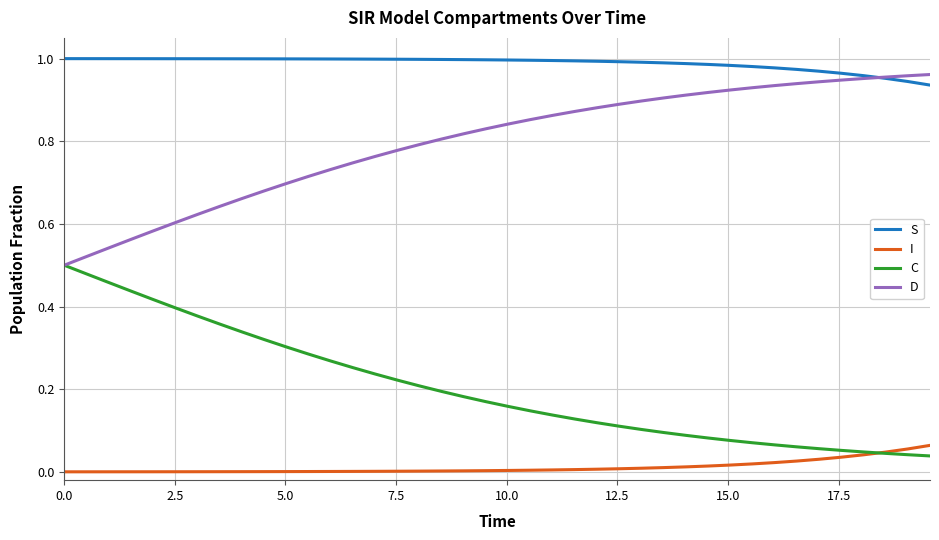

True or false: C and S intersect in this chart.

False